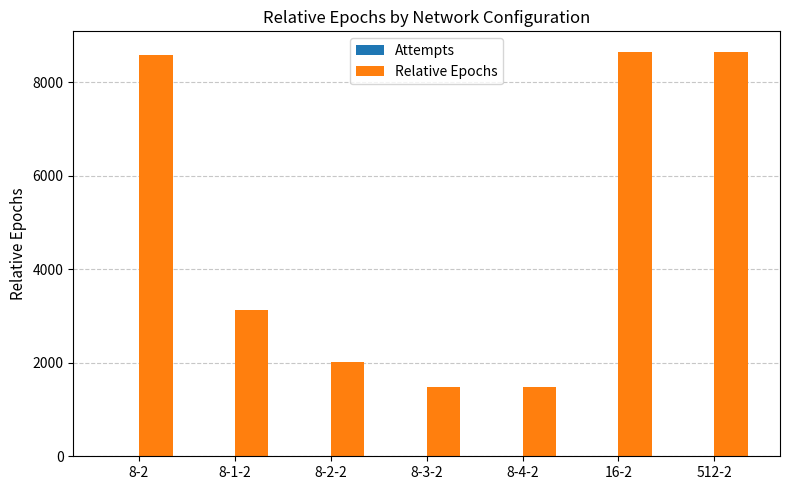

What is the greatest value displayed?

8660